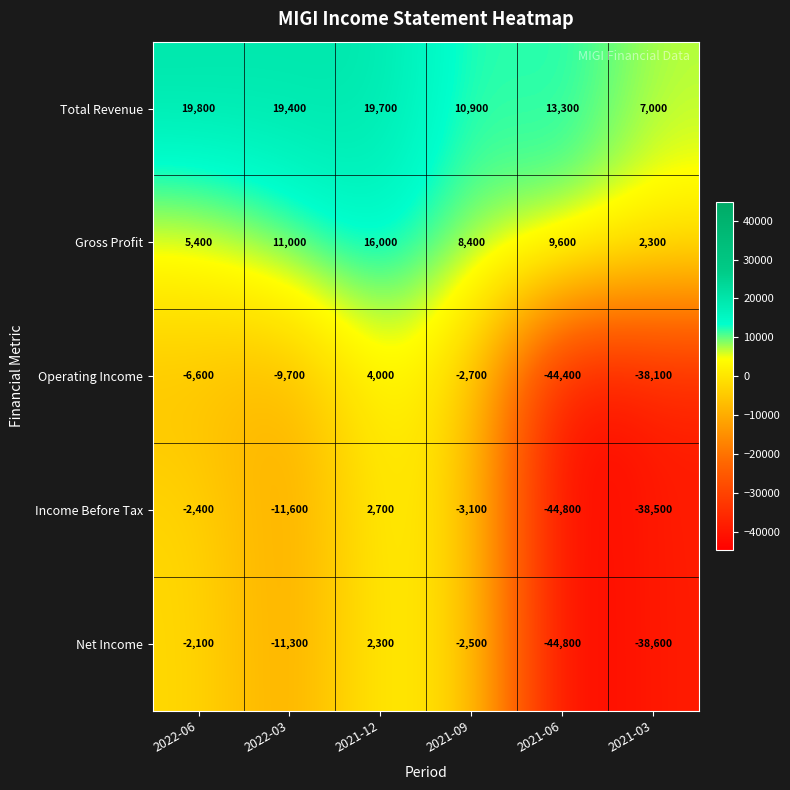

True or false: Gross Profit has a value of 13409 at 2021-06.

False